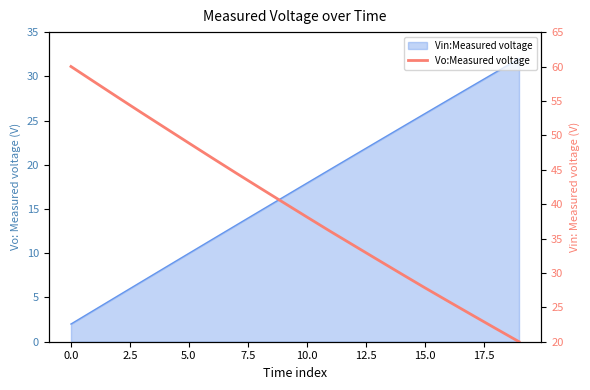

Reading left to right, extract all data points from this chart.

60.0	57.7	55.5	53.3	51.1	48.9	46.7	44.5	42.4	40.3	38.1	36.0	34.0	31.9	29.9	27.9	25.9	23.9	21.9	20.0